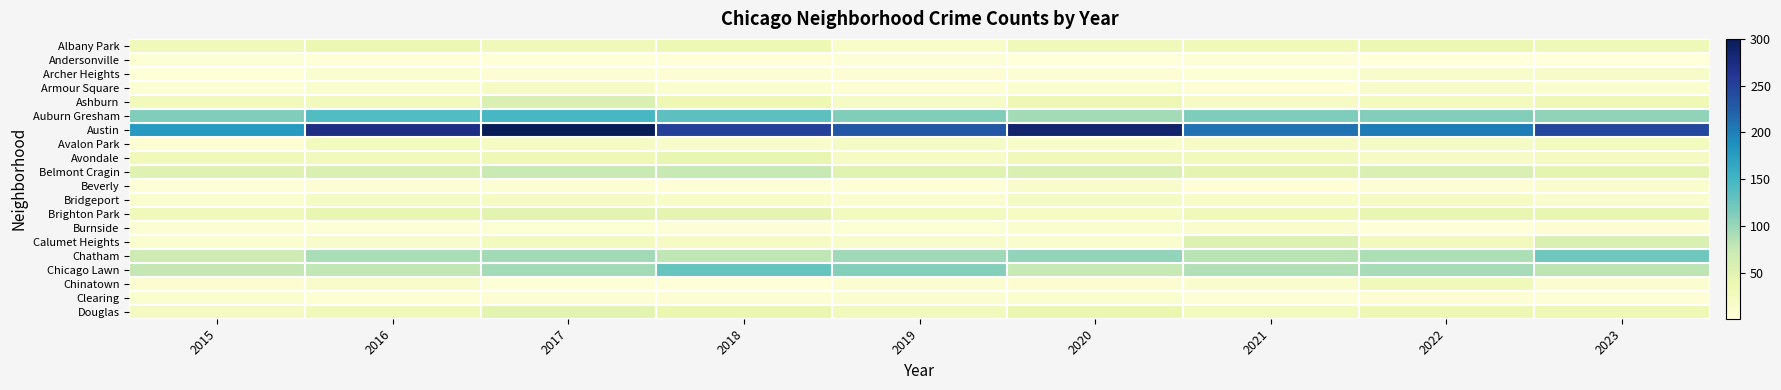

Which series has the widest spread of values?

Austin